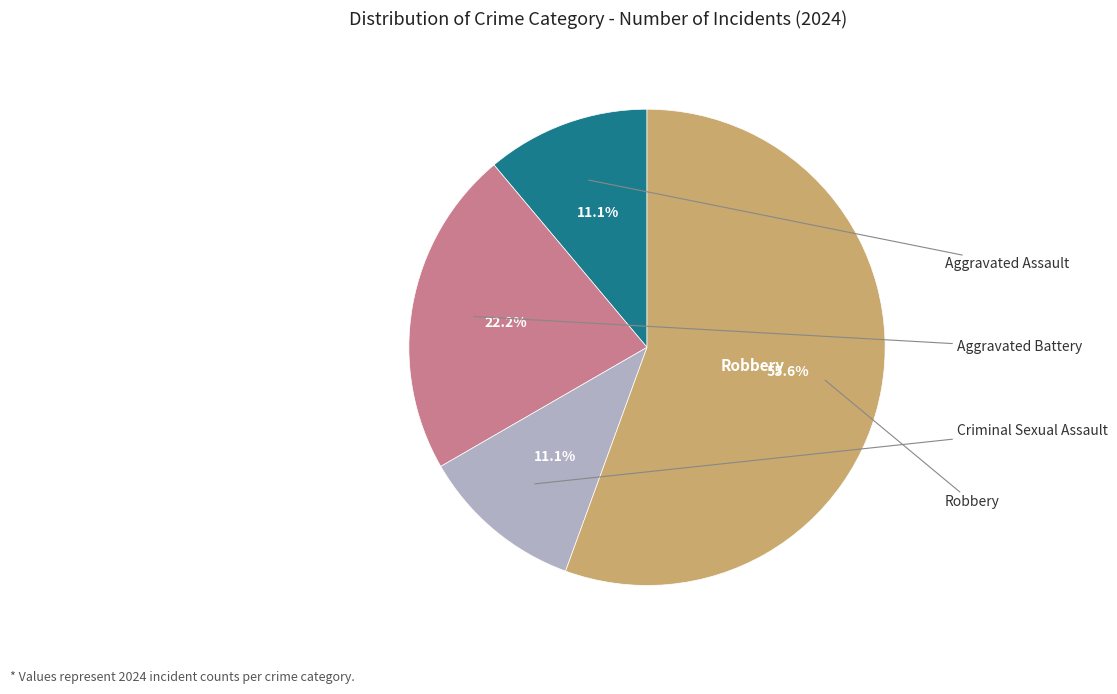

Does any single category account for the majority?

Yes